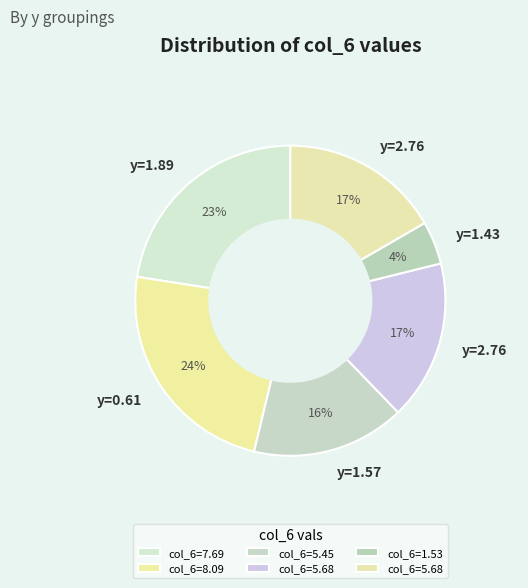

How many slices are in this pie chart?

6